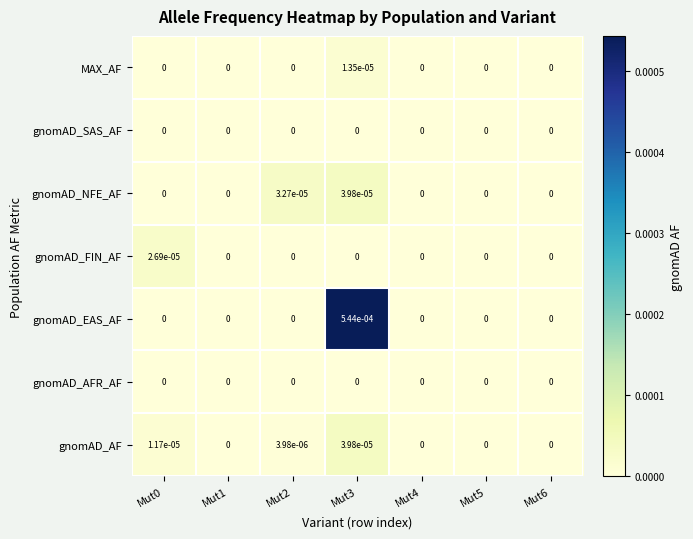

Which series has the widest spread of values?

gnomAD_EAS_AF